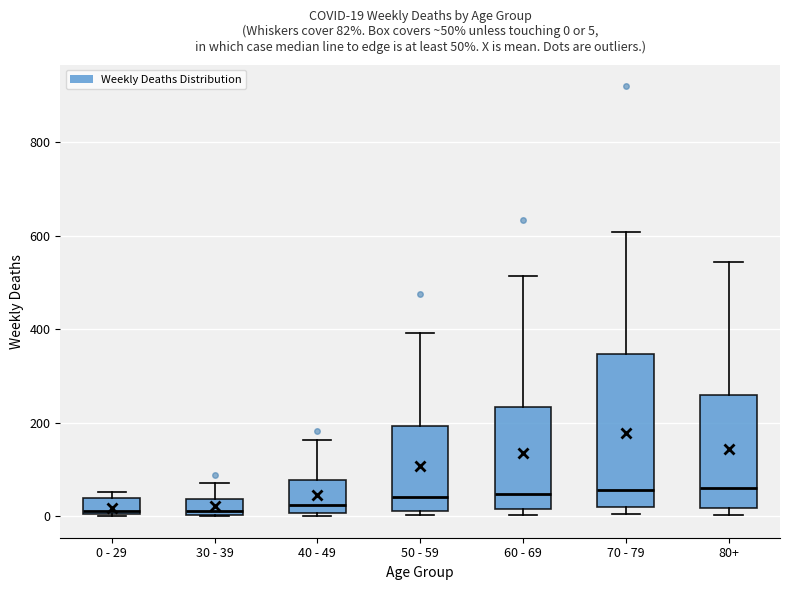

Which box is the tallest, from its lower edge to its upper edge?

70 - 79